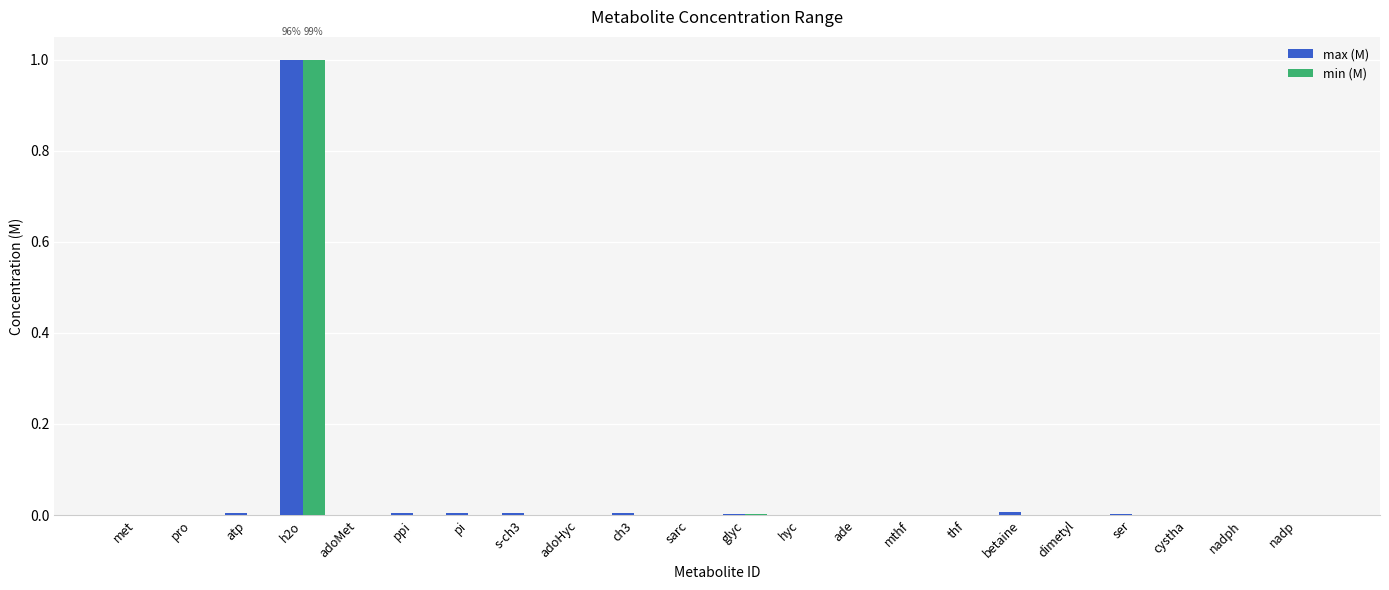

True or false: min (M) has a value of 0.0 at met.

True